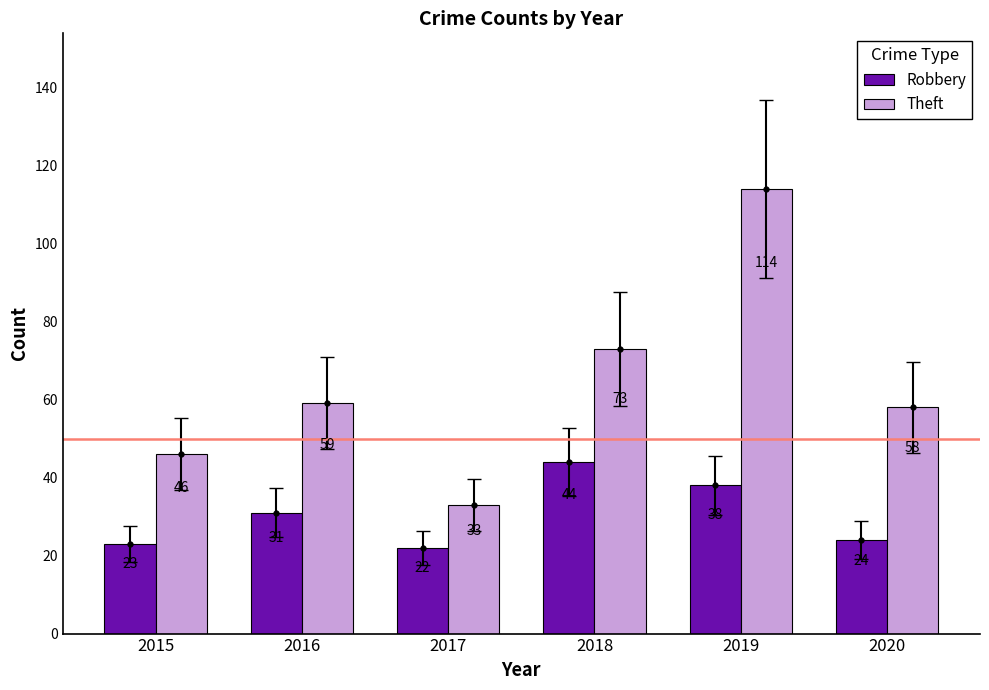

Between 2020 and 2017, which is larger?

2020